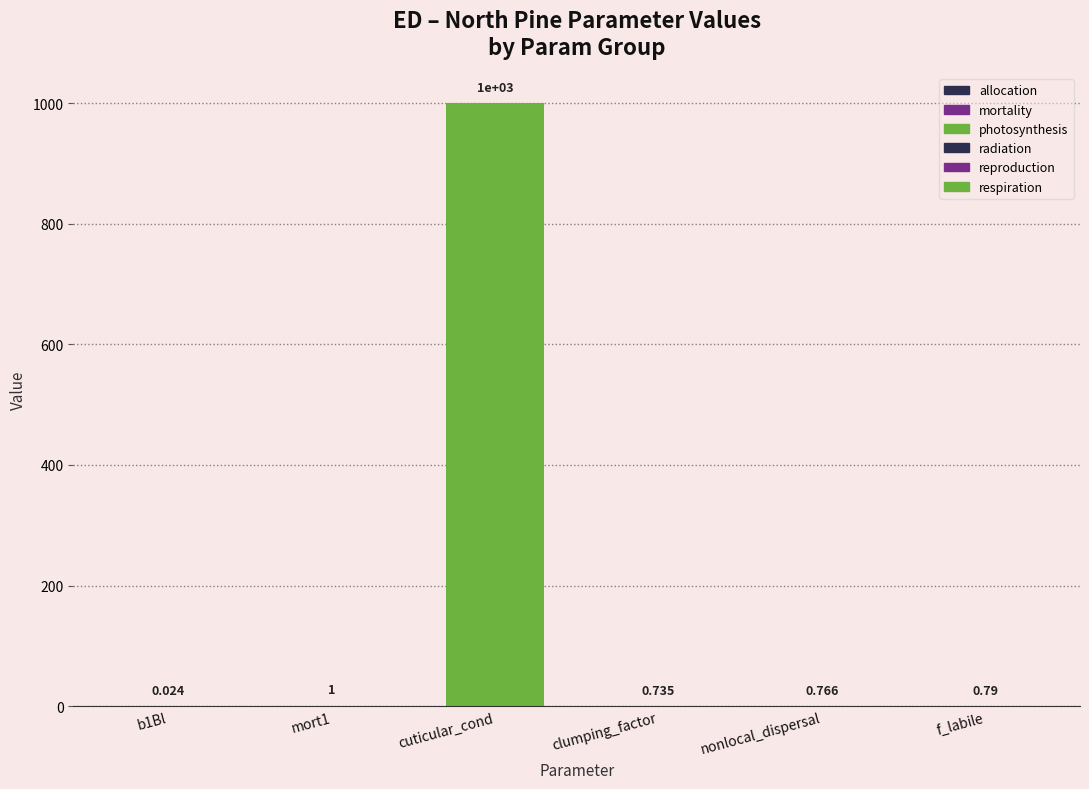

Which category has the highest value across all series?

cuticular_cond